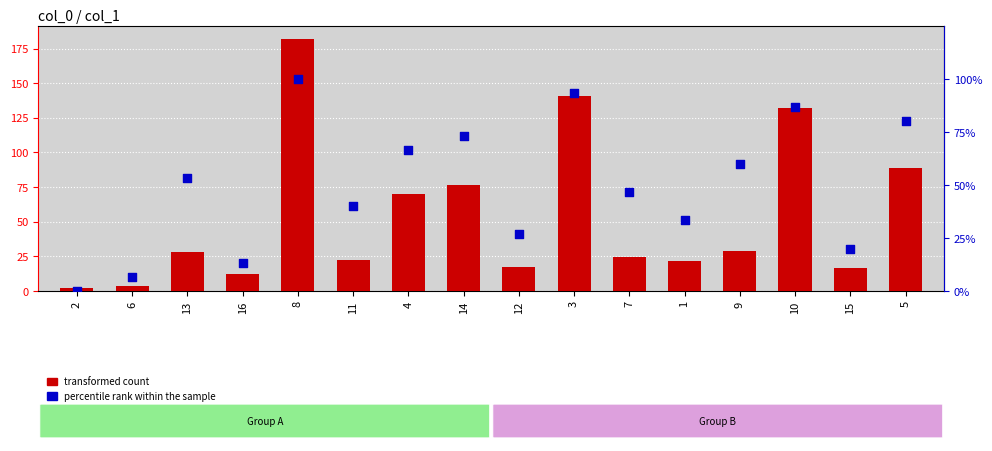

At which category is the sum across all series the highest?

8